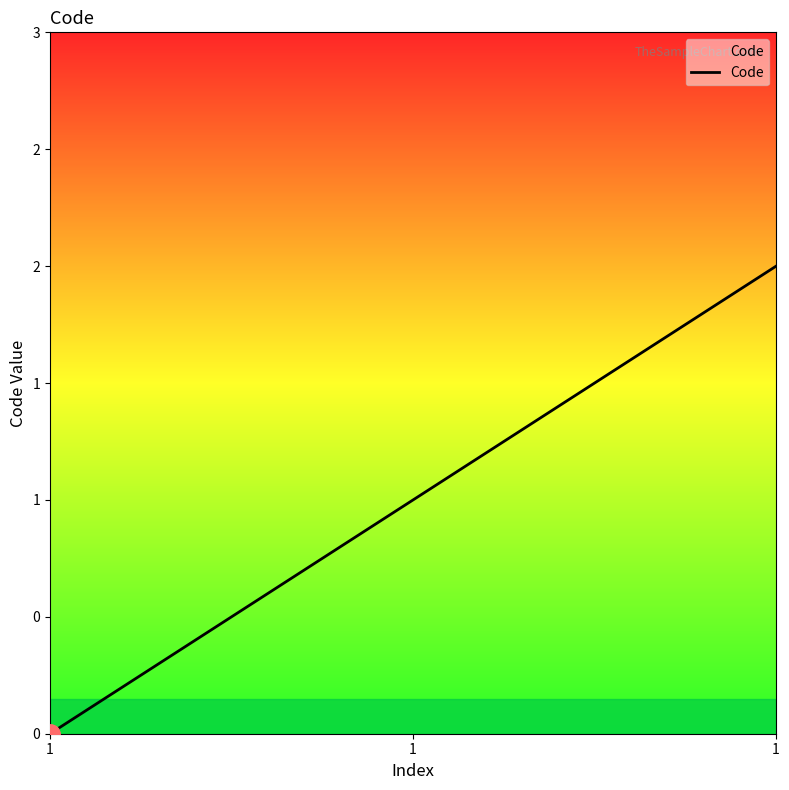

Is this an area chart (filled region under the line)?

Yes